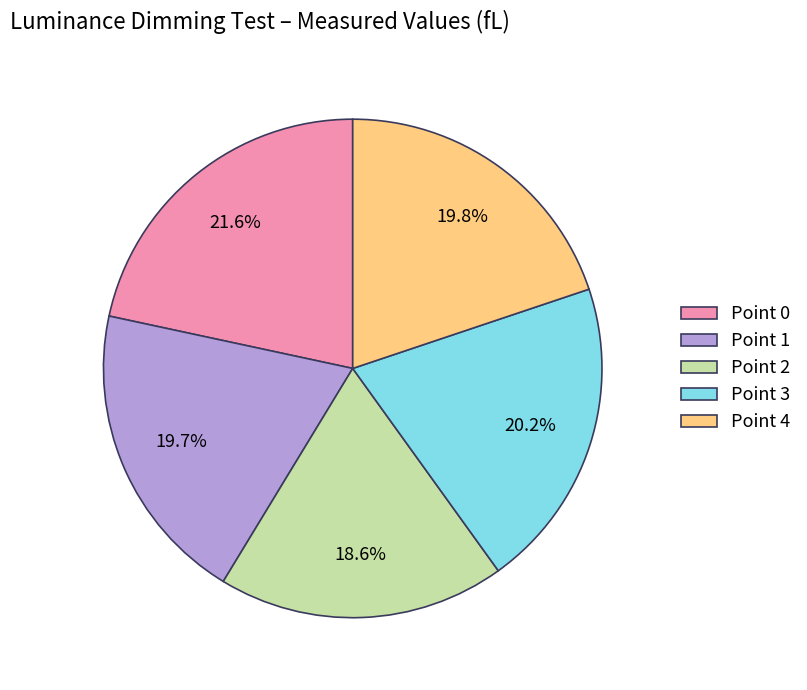

Does Point 0 represent more than half of the total?

No